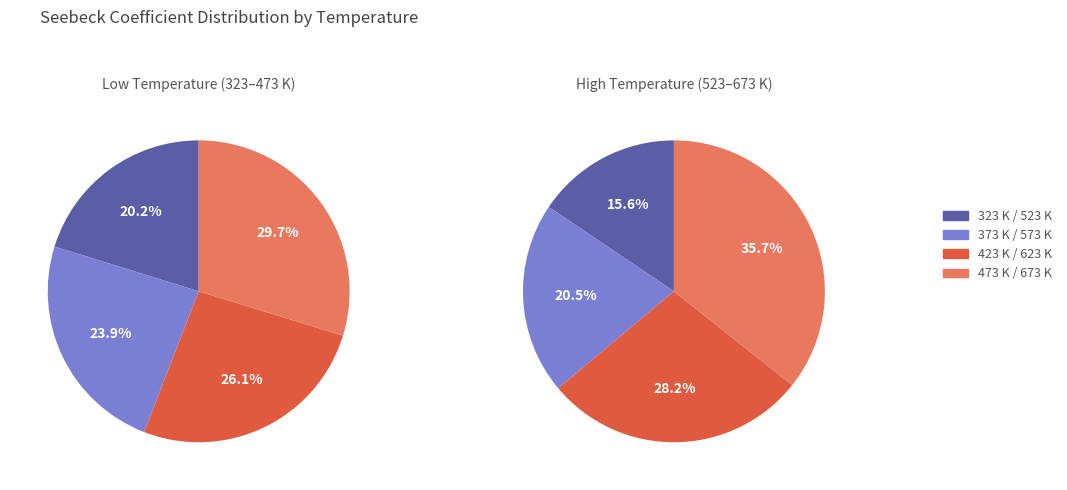

Does 1 represent more than half of the total?

No